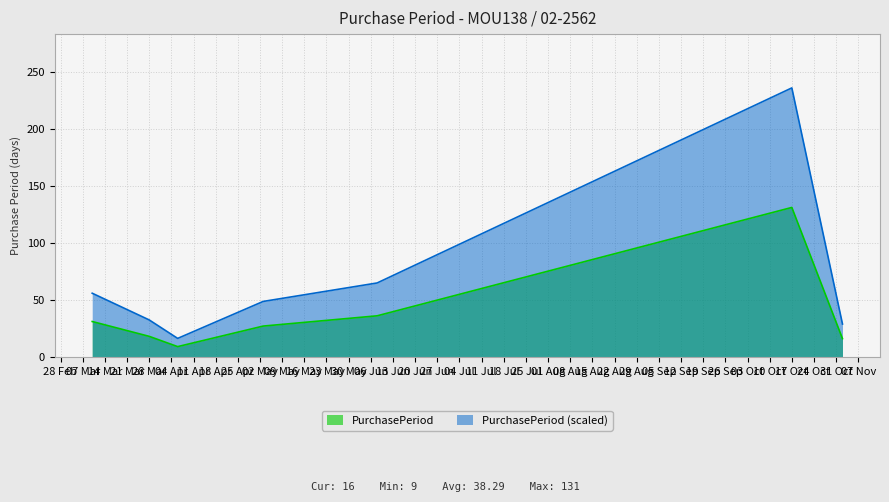

Where is the data nearest to the value 70?

2017-06-08